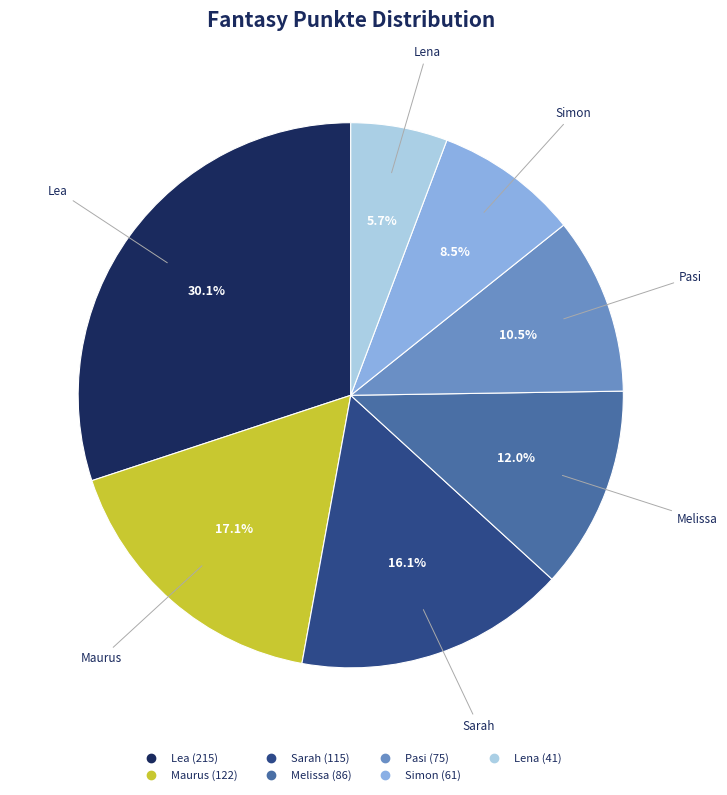

Rank the categories by value from highest to lowest.

Lea, Maurus, Sarah, Melissa, Pasi, Simon, Lena